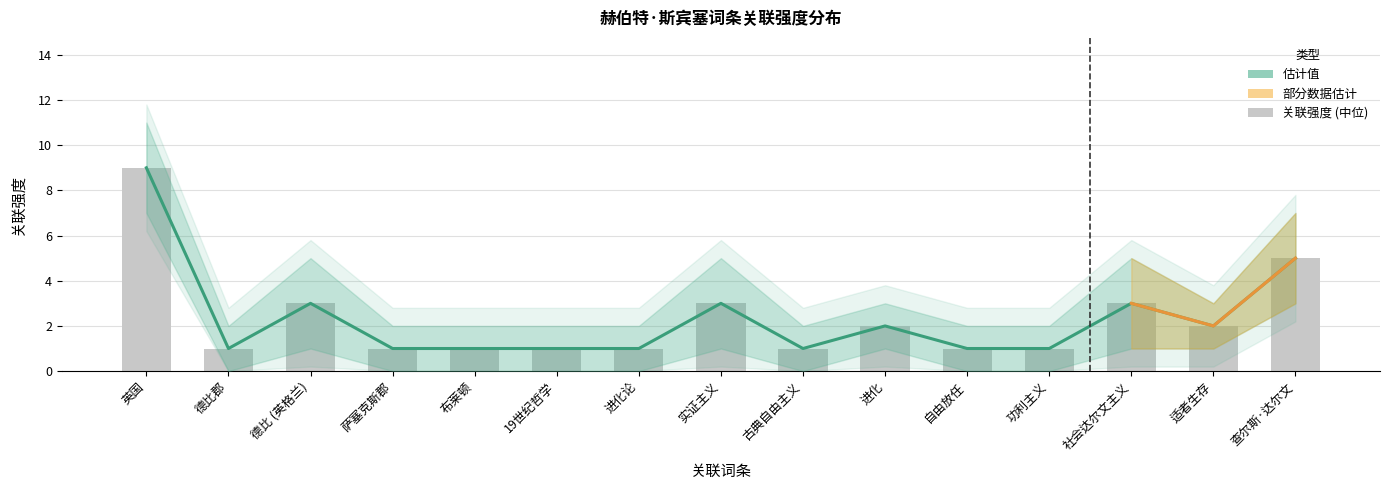

What is the label of the 4th bar from the right?

功利主义